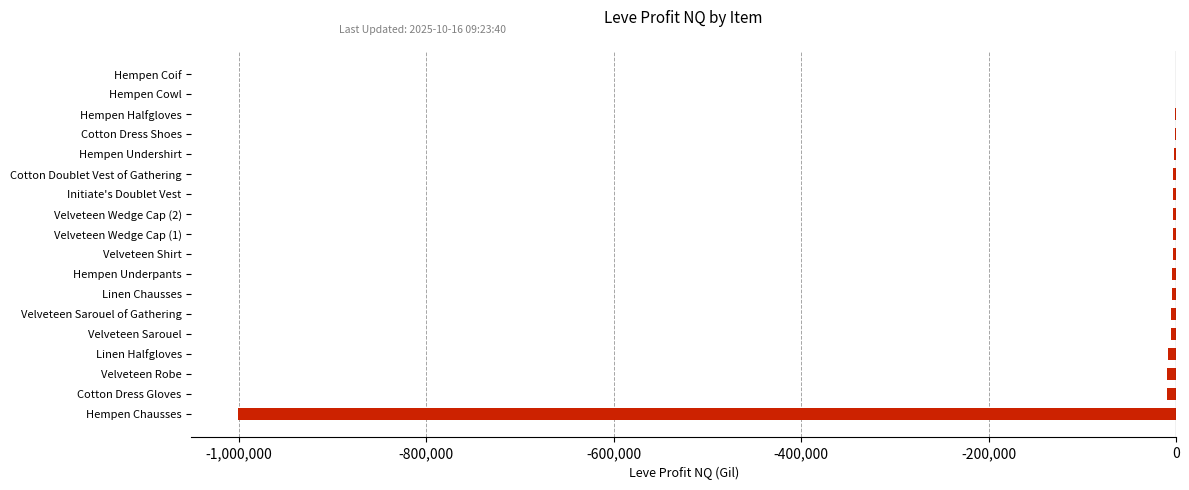

How many values exceed -3469?

7